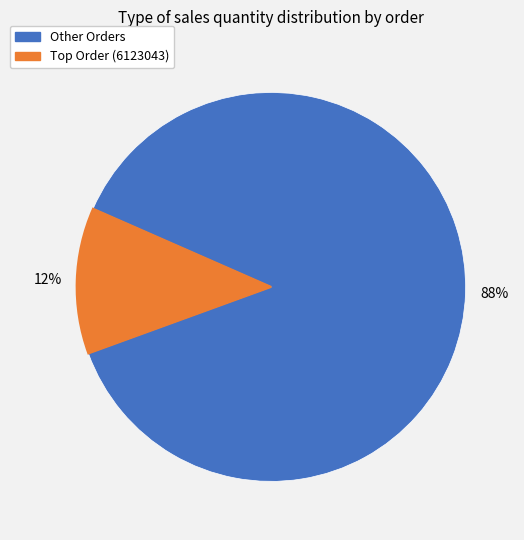

Is there any slice that represents more than half of the pie?

Yes